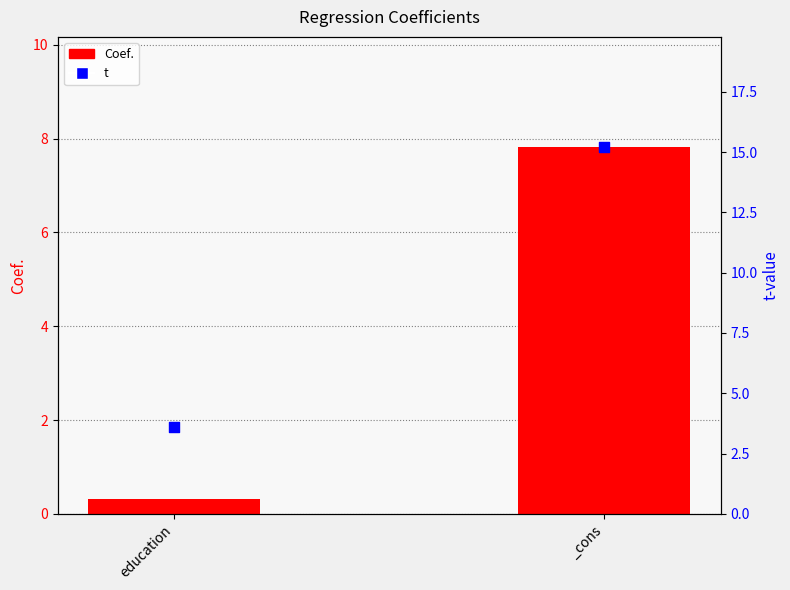

What are all the series names shown in the legend?

Coef., t